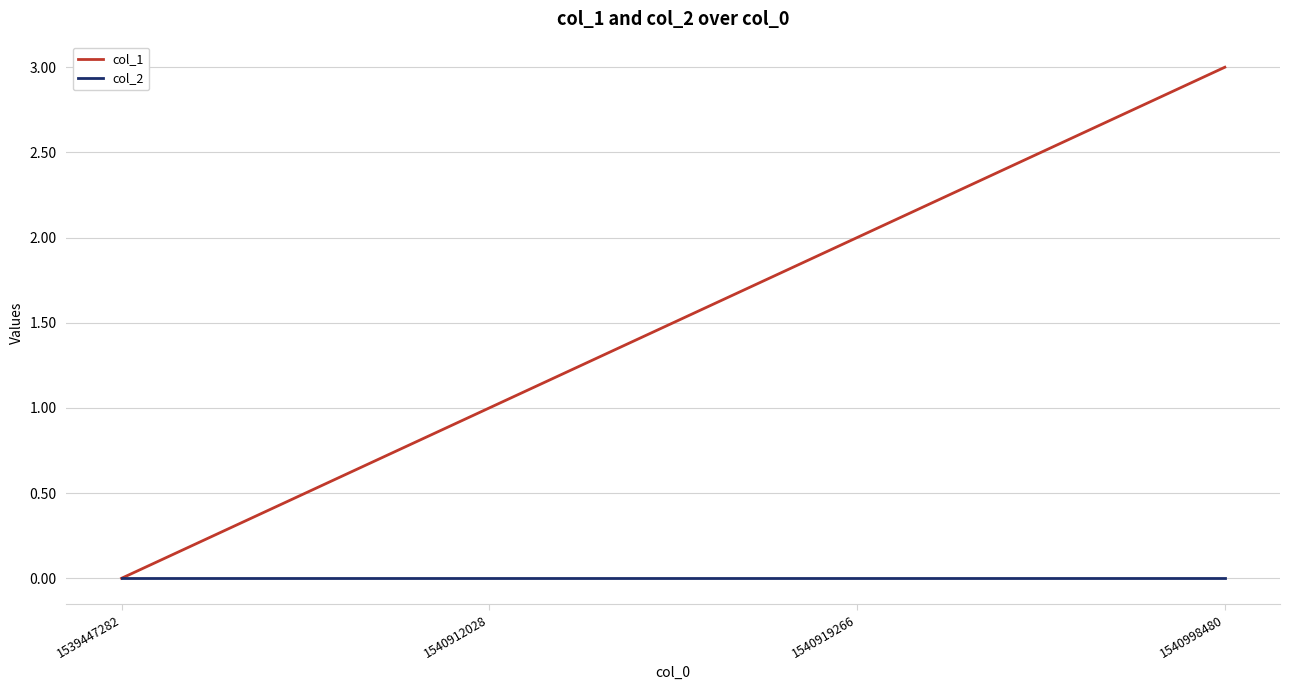

At 1540998480, list the series in order from largest to smallest.

col_1, col_2